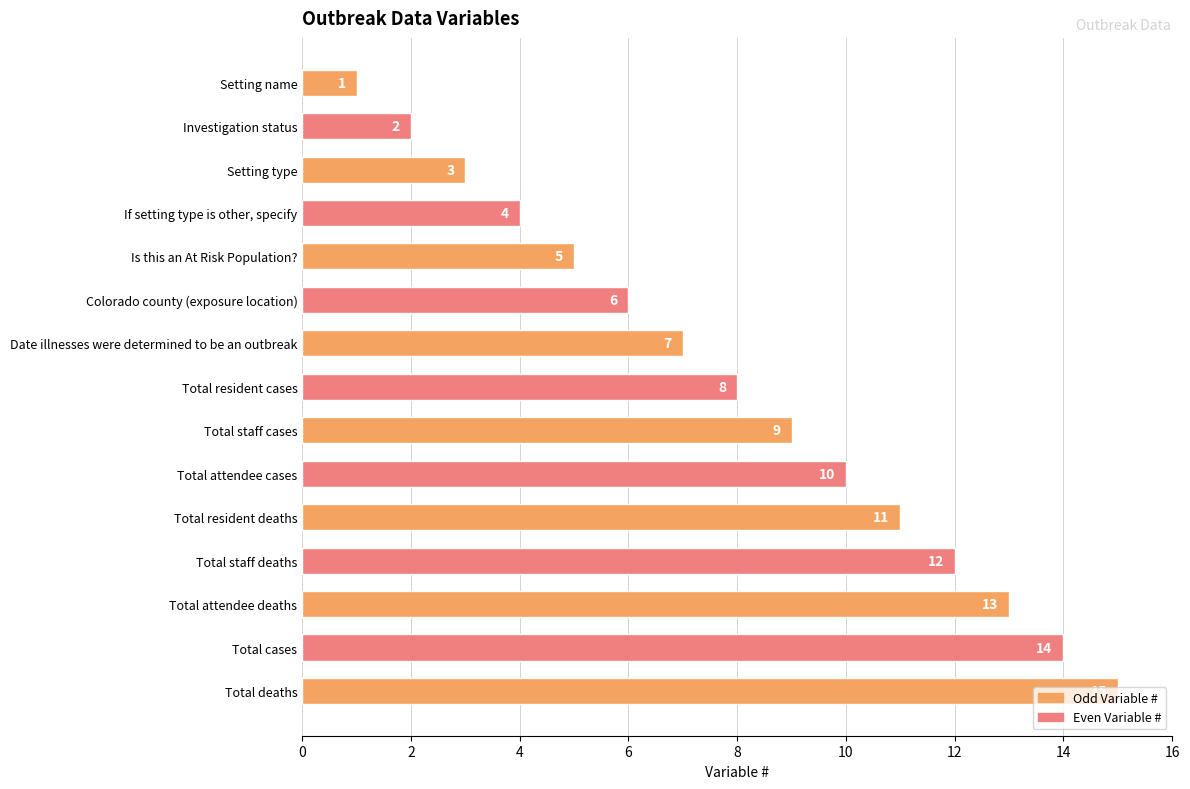

Rank the categories by value from lowest to highest.

Setting name, Investigation status, Setting type, If setting type is other, specify, Is this an At Risk Population?, Colorado county (exposure location), Date illnesses were determined to be an outbreak, Total resident cases, Total staff cases, Total attendee cases, Total resident deaths, Total staff deaths, Total attendee deaths, Total cases, Total deaths